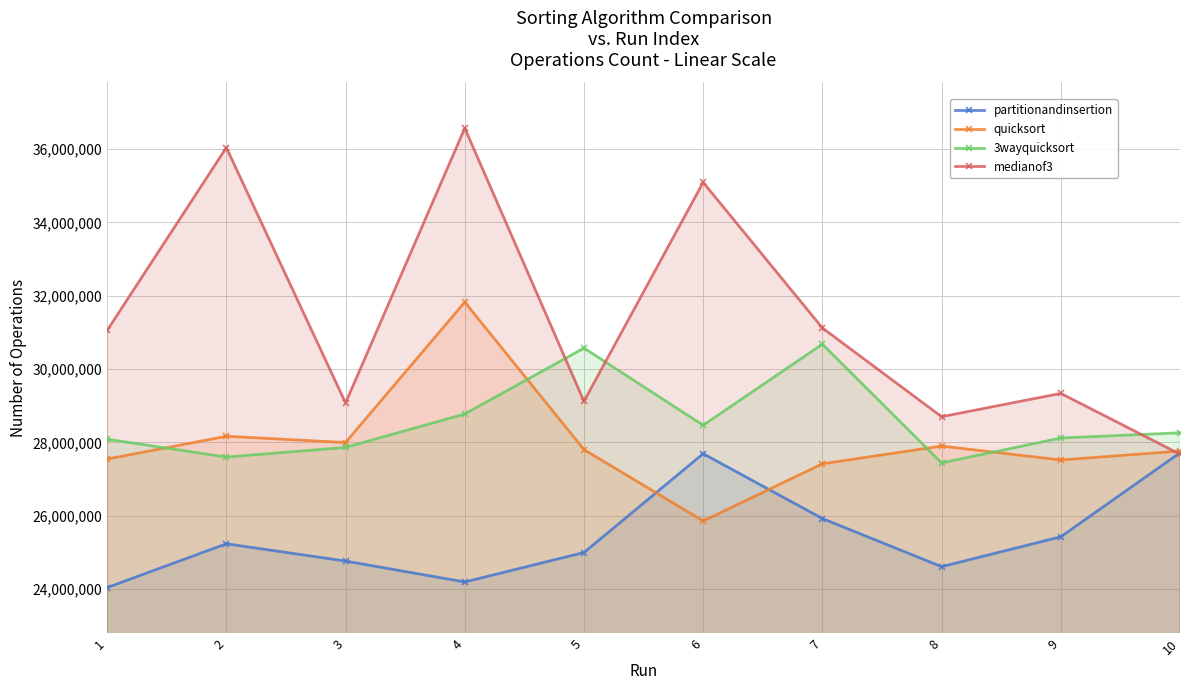

At which label does quicksort reach its minimum?

6